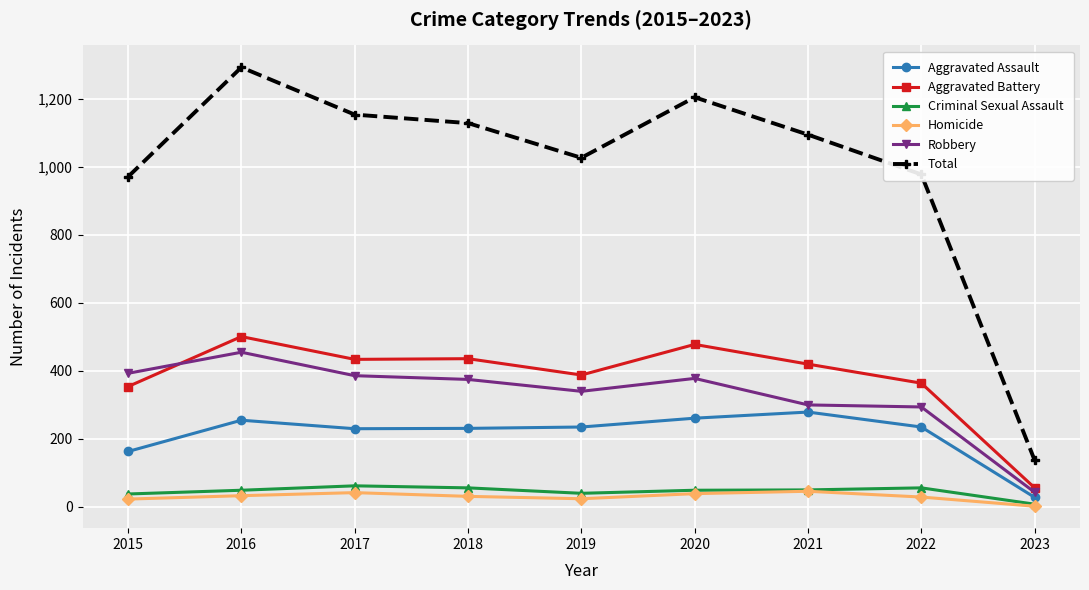

At which label does Robbery reach its minimum?

2023